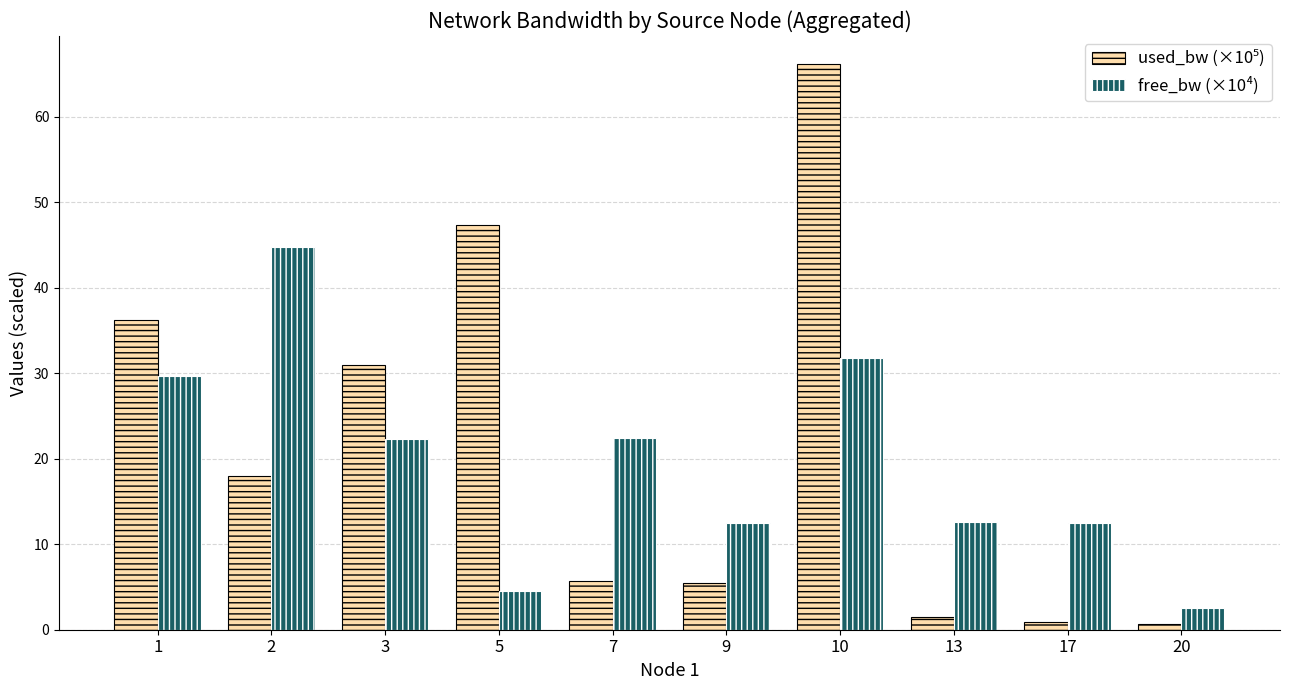

What is the value of the free_bw (×10⁴) bar at the 4th from the left?

4.5